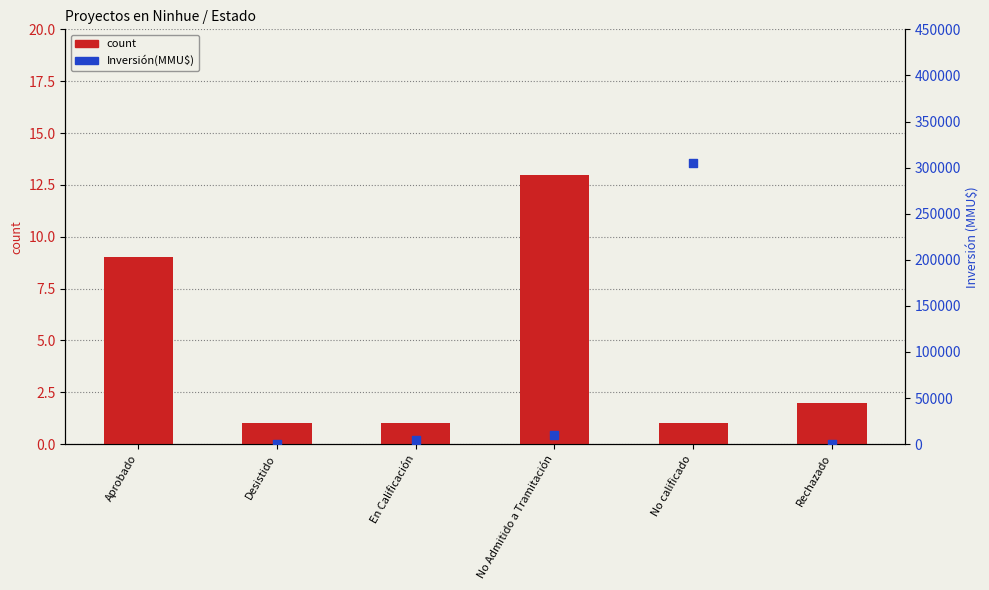

At which category is the sum across all series the highest?

Aprobado